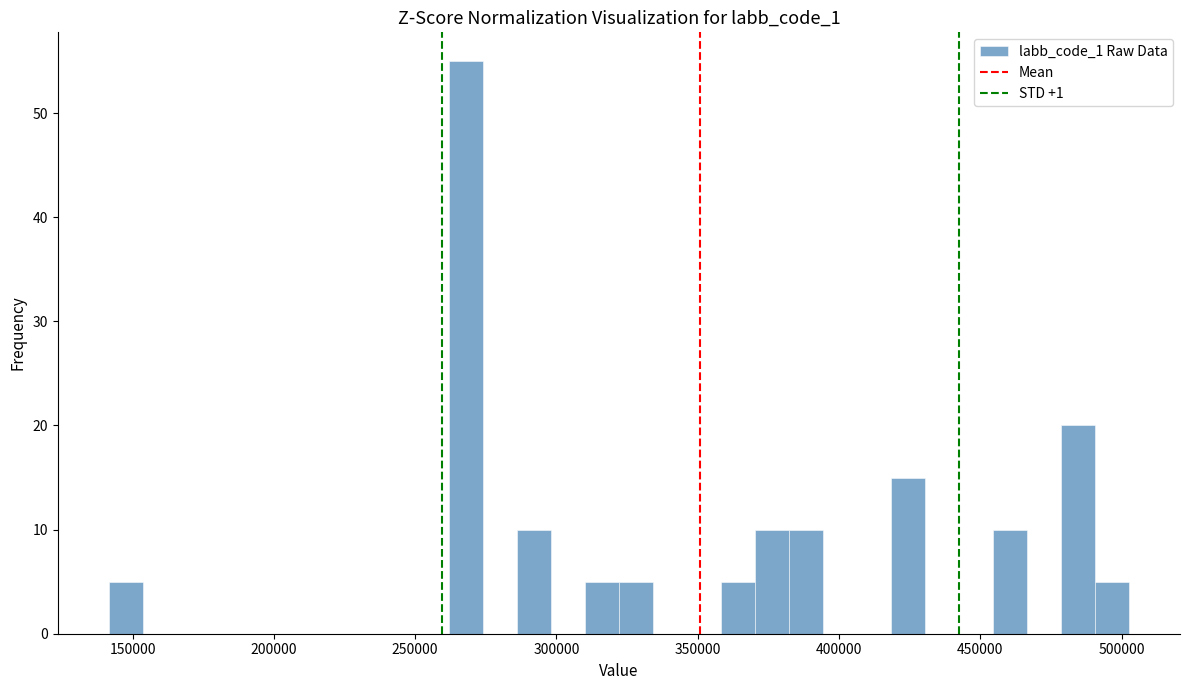

Around what value on the x-axis is the tallest bar? Give the approximate position of its centre, as read against the axis.

270000